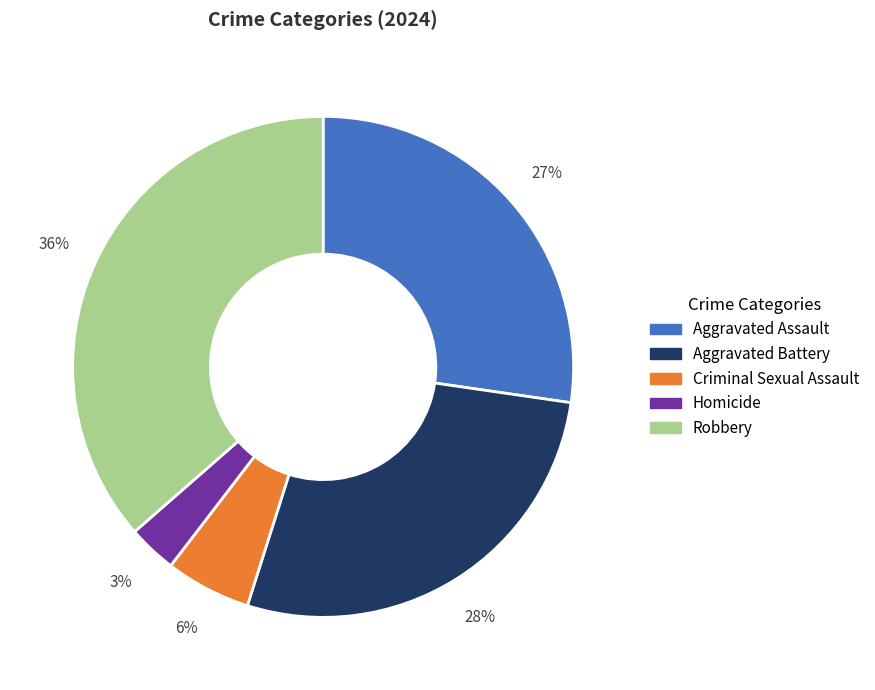

What is the ratio of the value at Aggravated Battery to the value at Robbery?

0.8